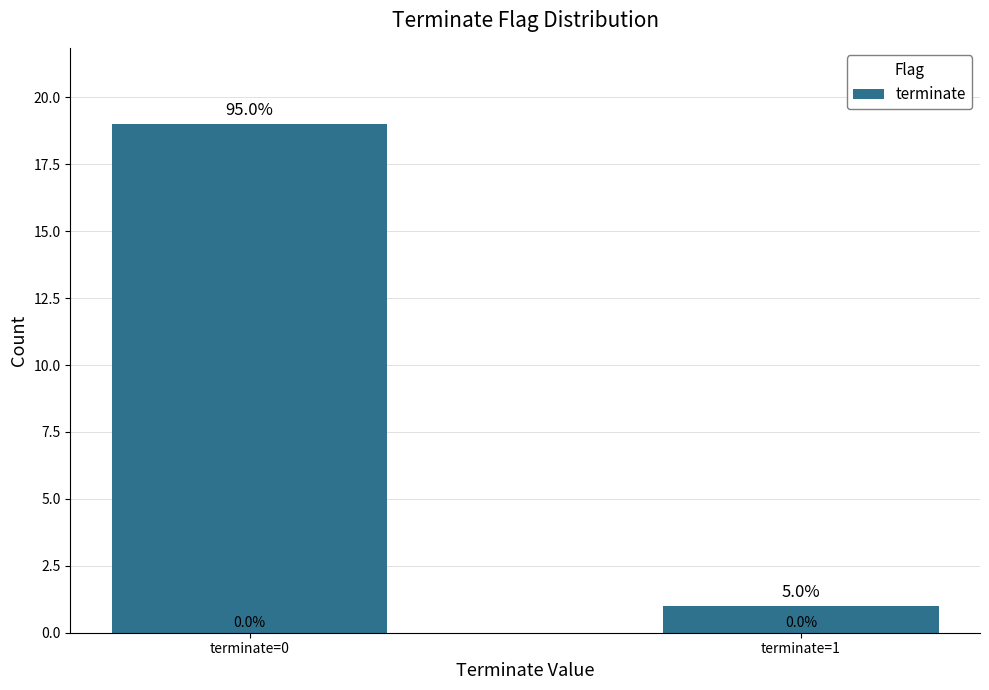

How many bars are there in total?

2